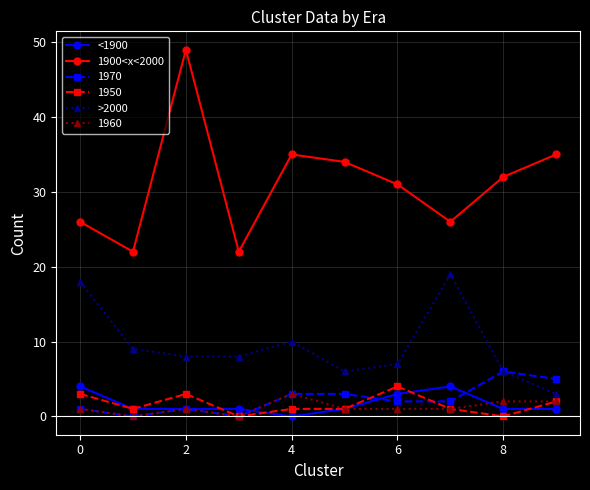

At how many categories does at least one series exceed 21?

10